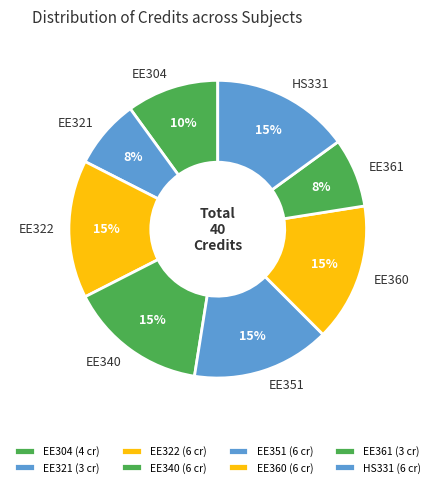

Is there any slice that represents more than half of the pie?

No